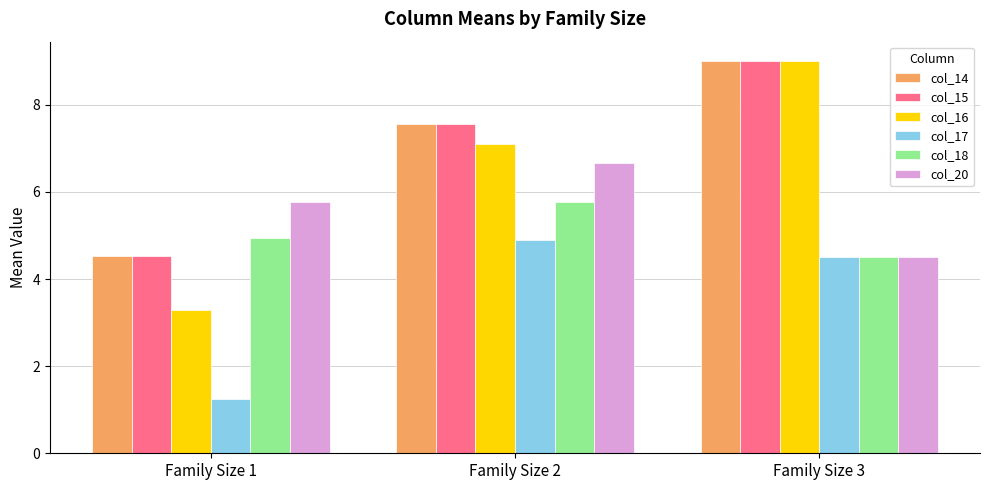

How many bars are there in total?

18